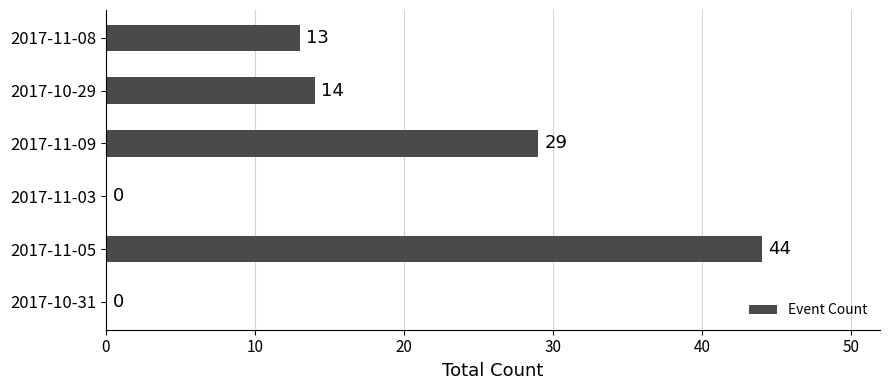

Where is the data nearest to the value 22?

2017-11-09